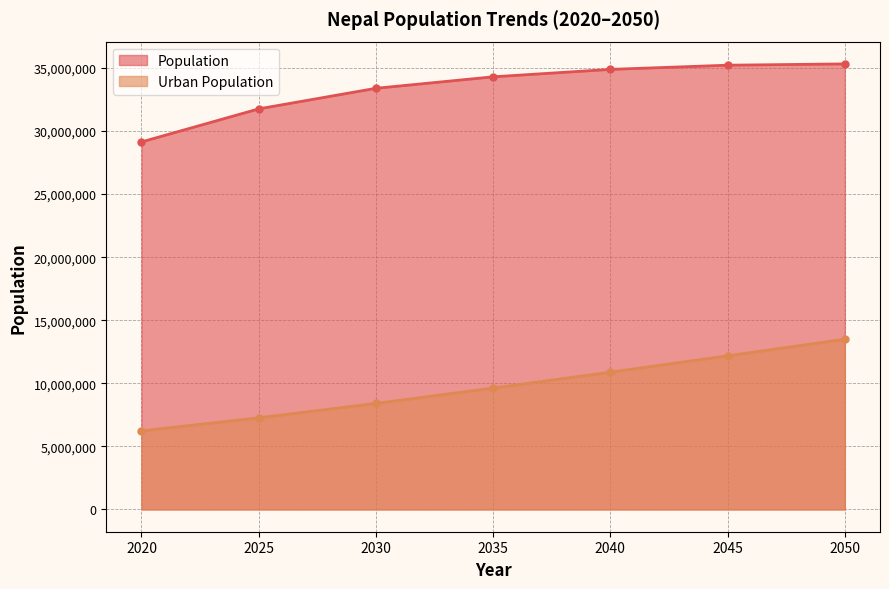

True or false: Urban Population has more than 0 points higher than both neighbors.

False